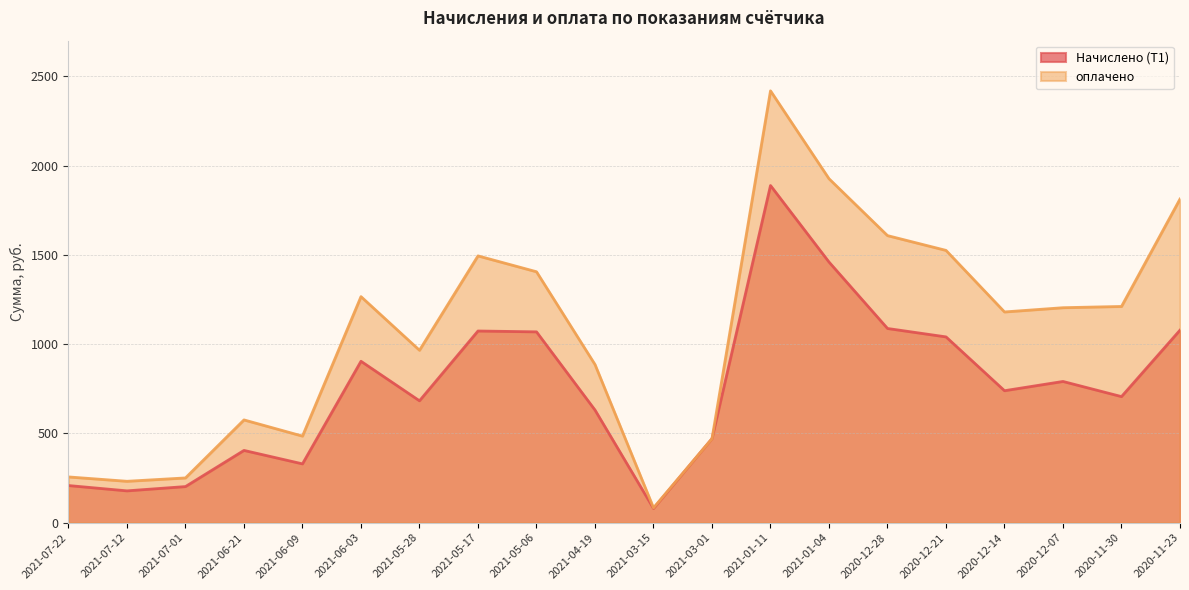

What is the sum of the Начислено (Т1) values at 2020-12-21 and 2020-12-14?

1780.4